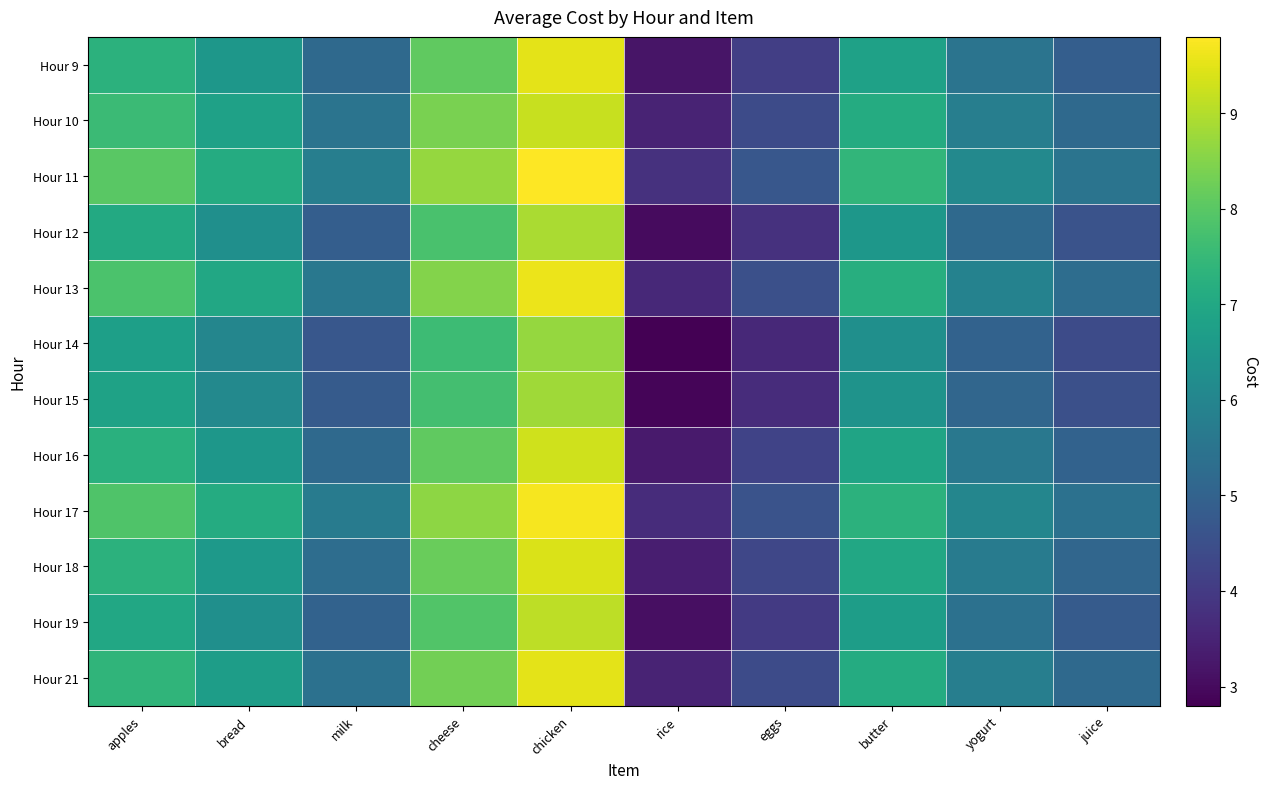

What is the total value across all series at chicken?

111.5